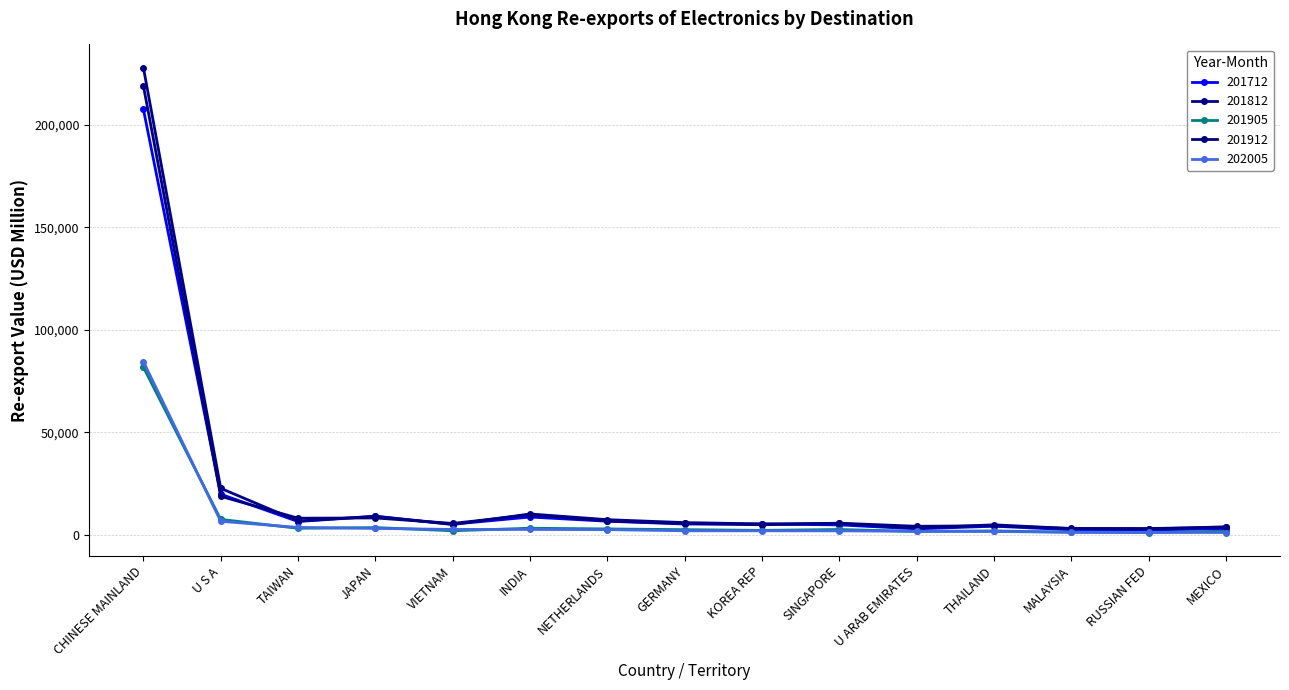

What are all the series names shown in the legend?

201712, 201812, 201905, 201912, 202005